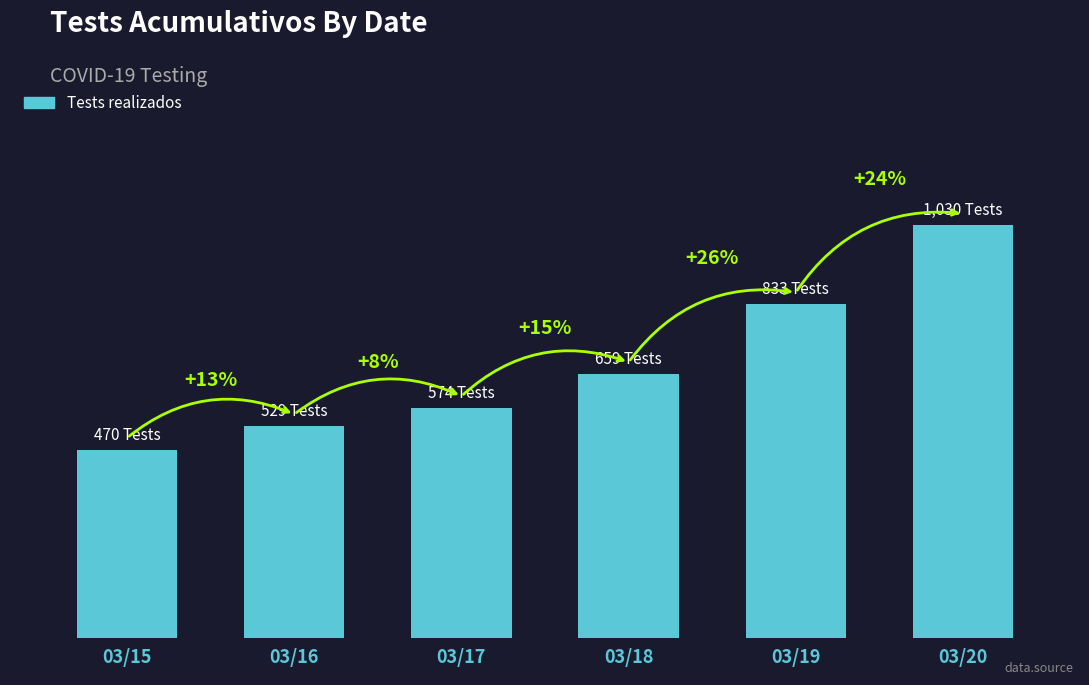

Does the chart contain any negative values?

No